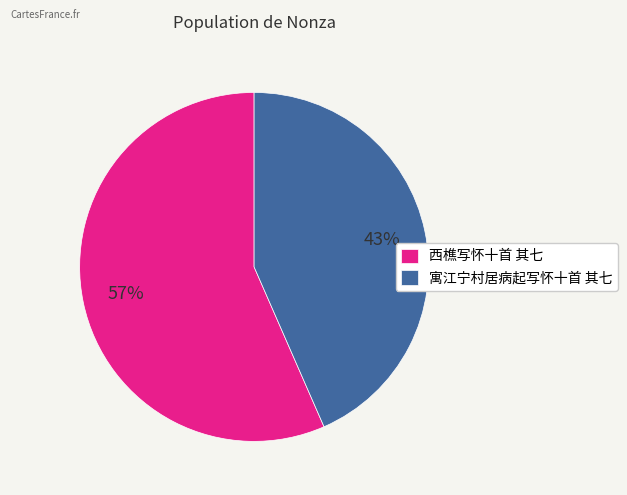

Which category accounts for the majority?

西樵写怀十首 其七